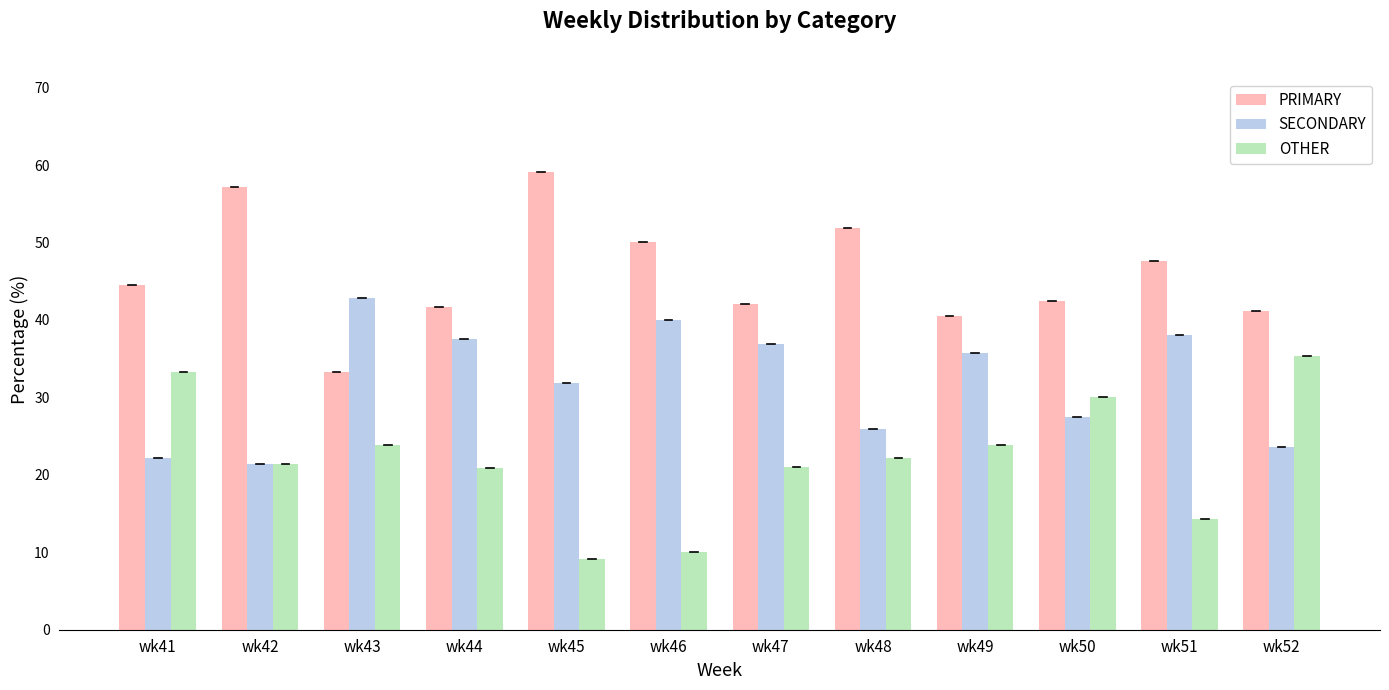

What is the value of the PRIMARY bar at the 9th from the left?

40.5